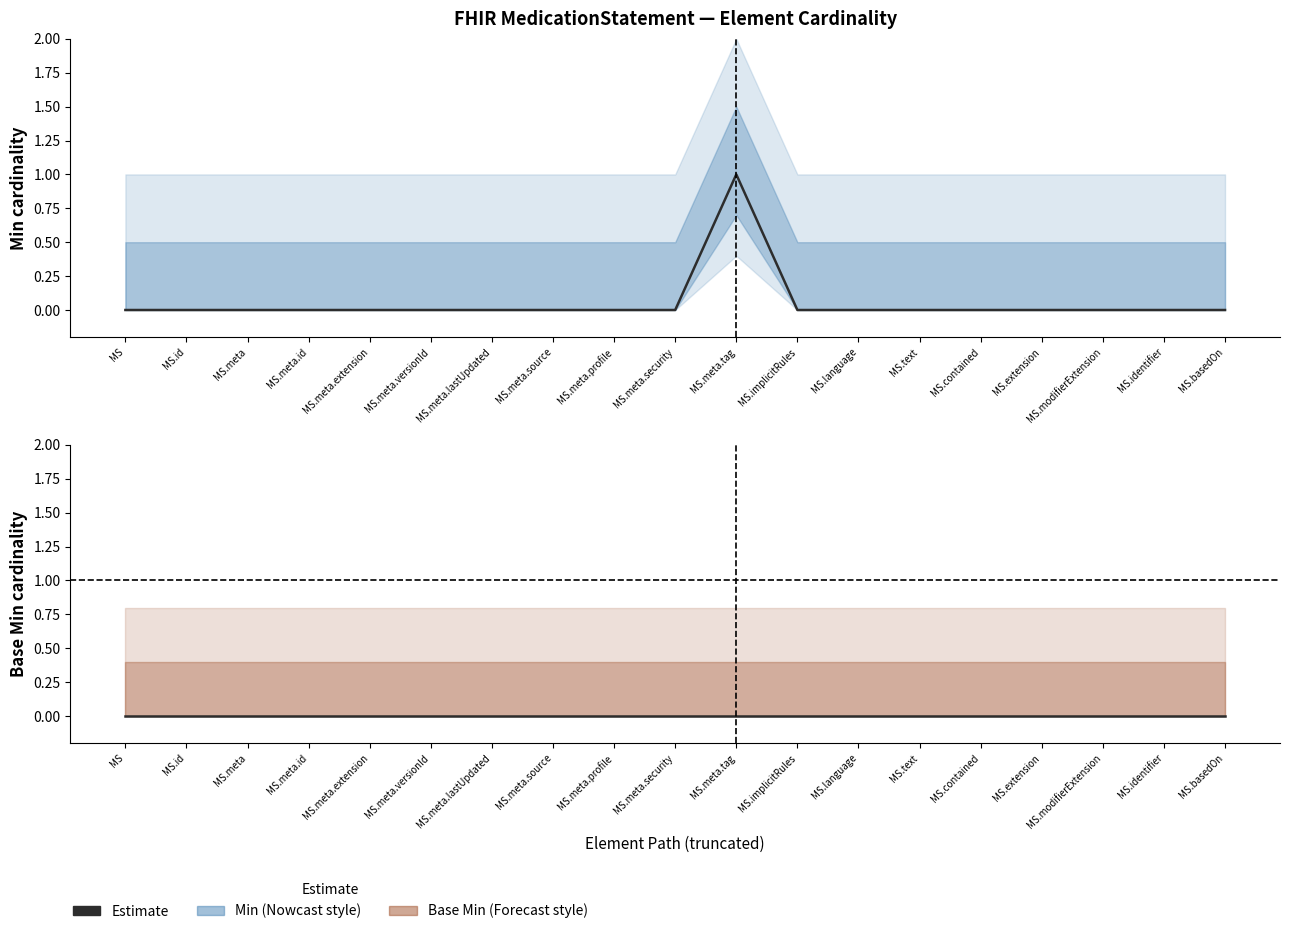

True or false: Base Min has more than 0 interior local peaks.

False